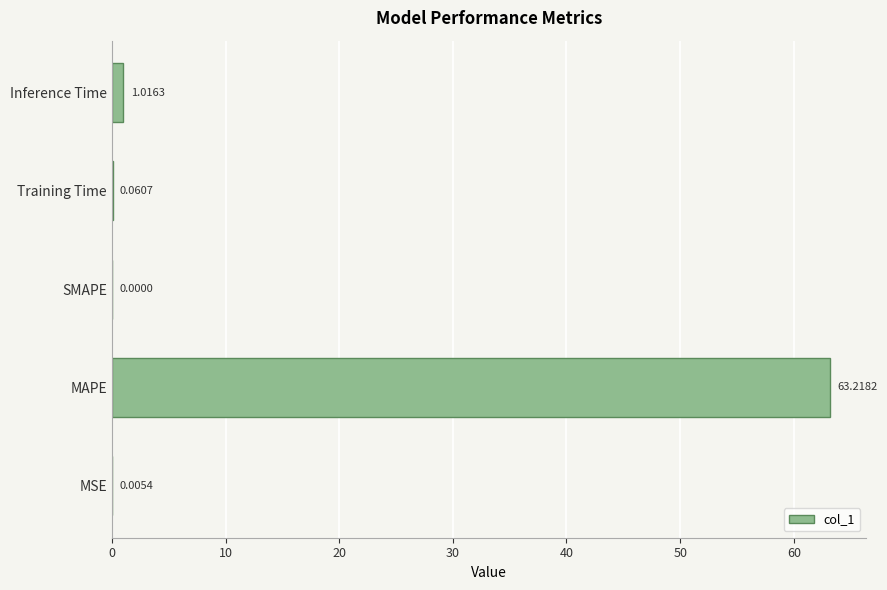

Where is the data nearest to the value 31?

Inference Time